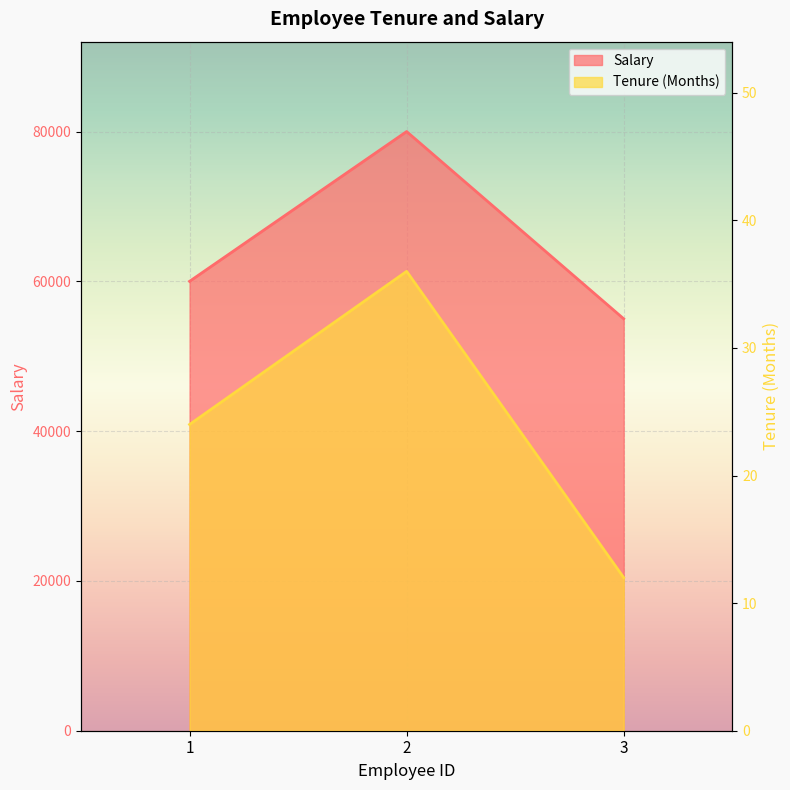

Rank the series by their average value, from highest to lowest.

Salary, Tenure (Months)